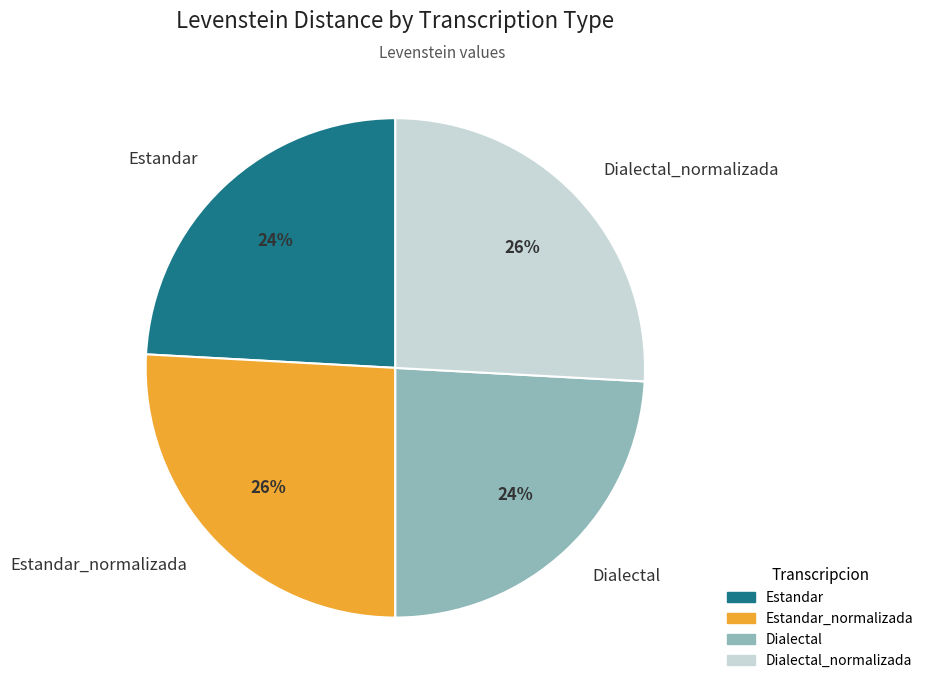

To the nearest percent, what is the average slice percentage?

25%